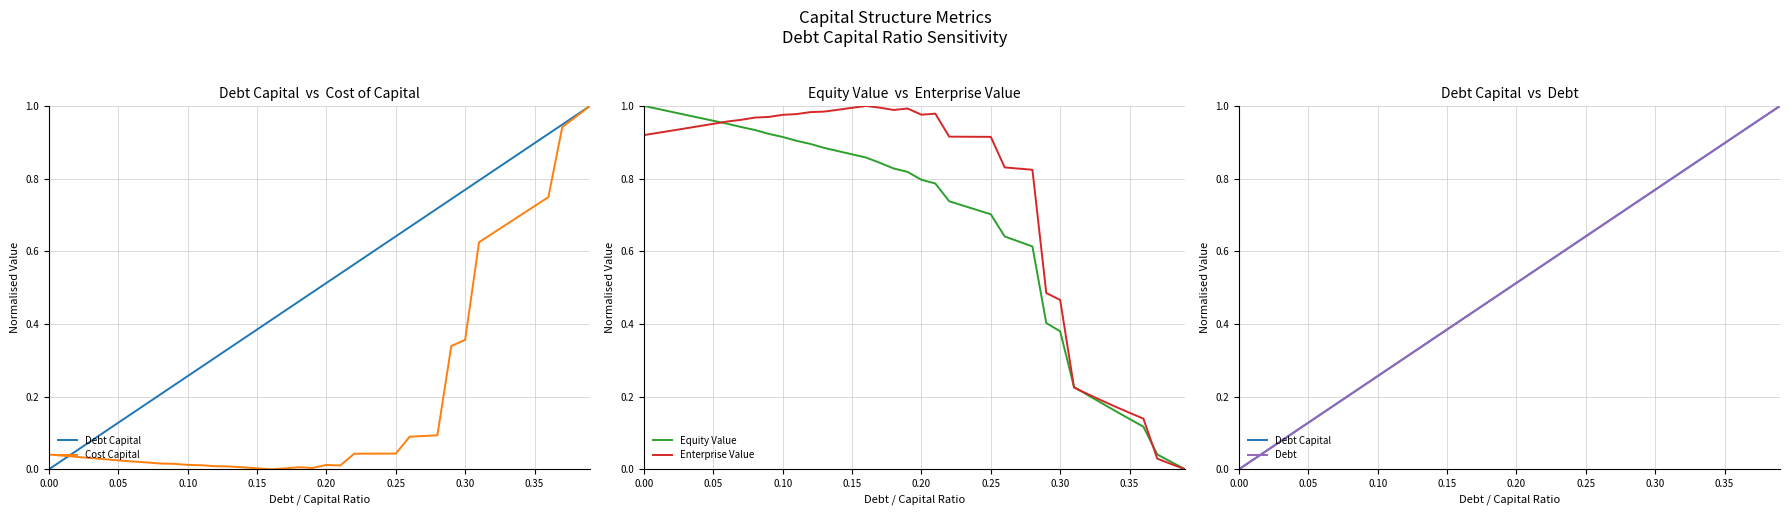

What is the value of the Debt point at the 27th from the left?

0.7